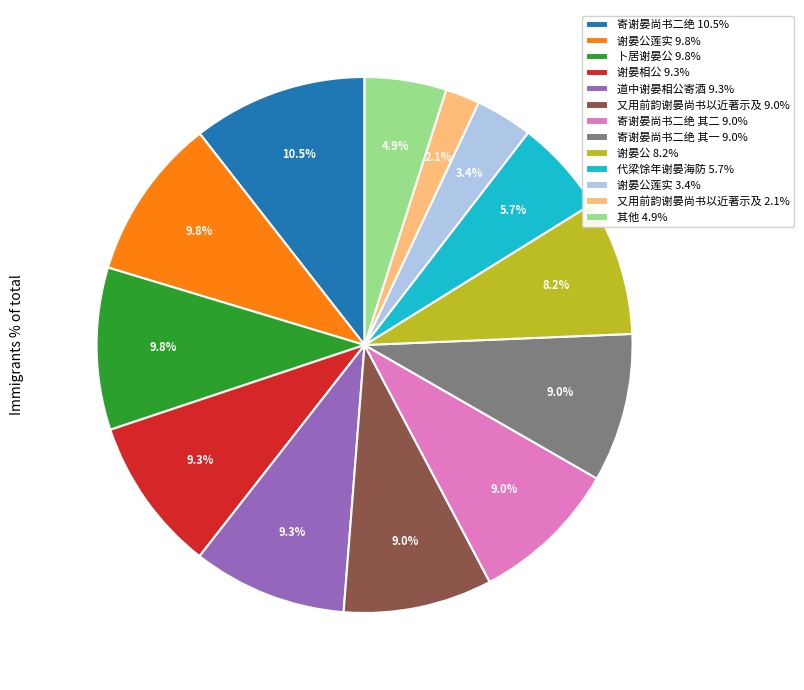

What is the ratio of the value at 寄谢晏尚书二绝 10.5% to the value at 谢晏公 8.2%?

1.3